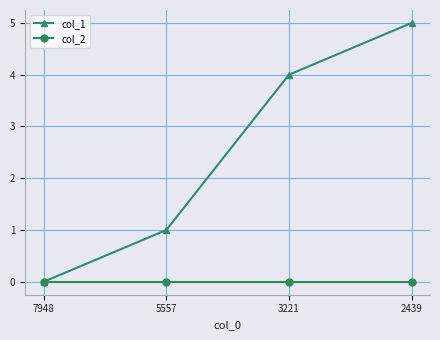

Which series has the largest range (max minus min)?

col_1